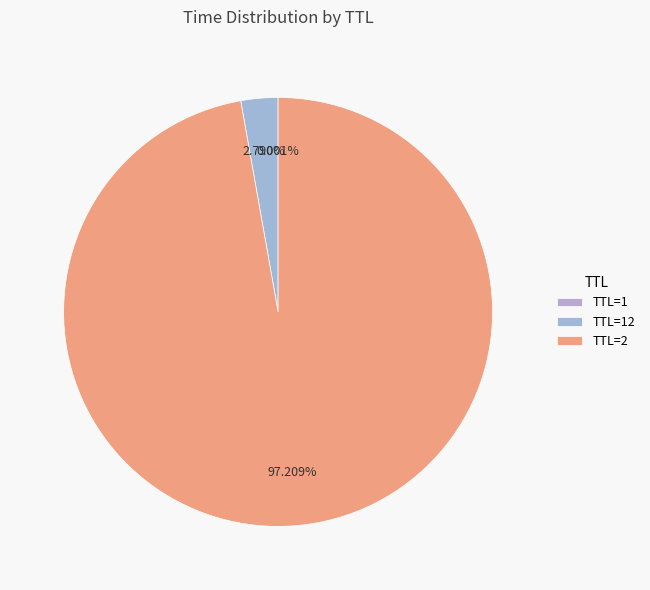

What is the majority slice?

TTL=2